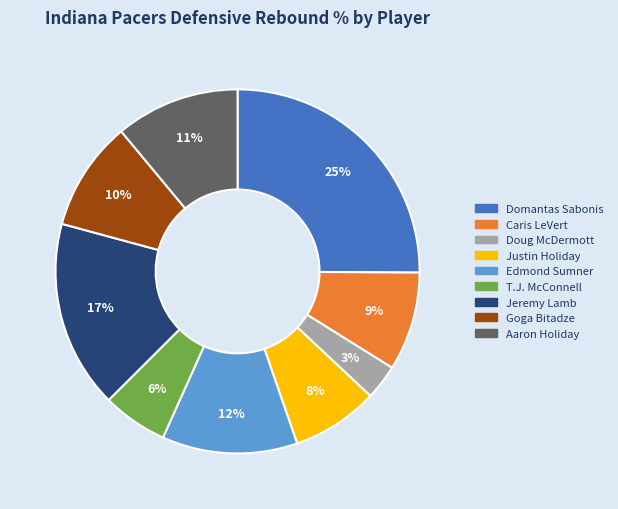

How many slices are in this pie chart?

9